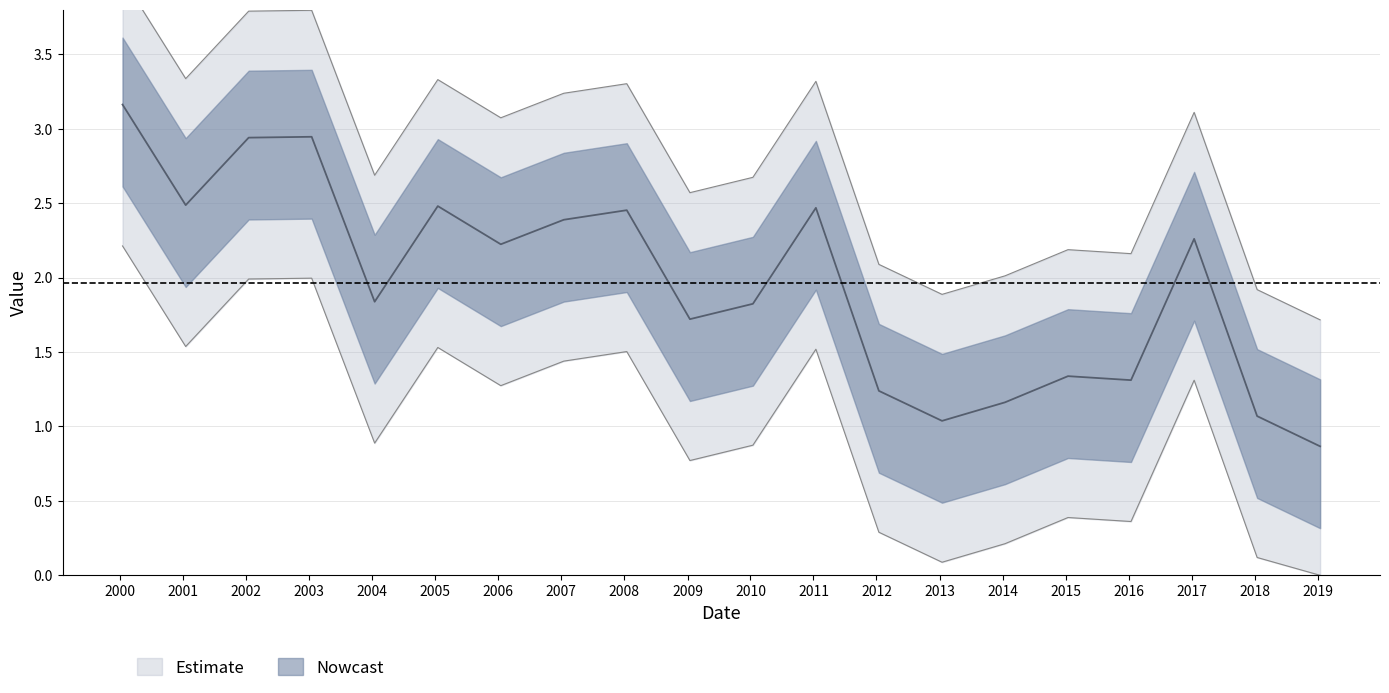

Where is the first local maximum?

2003-01-15